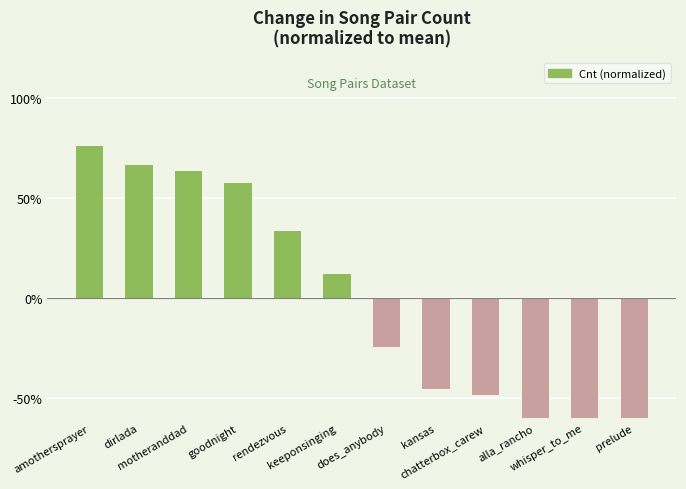

How many categories are shown in the chart?

12